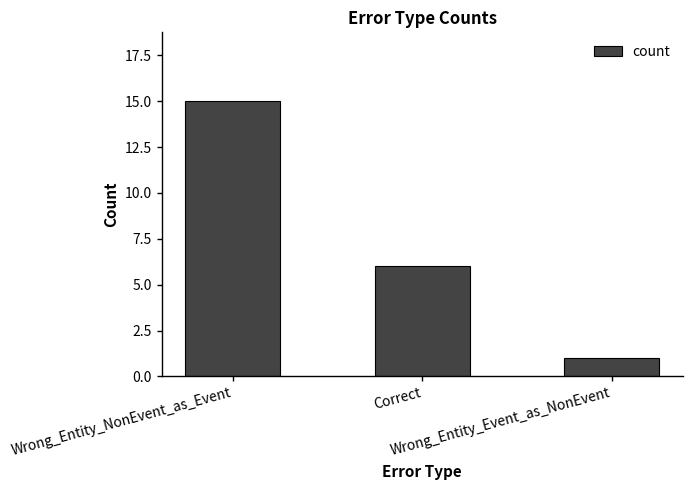

At which label does the data first exceed 6?

Wrong_Entity_NonEvent_as_Event